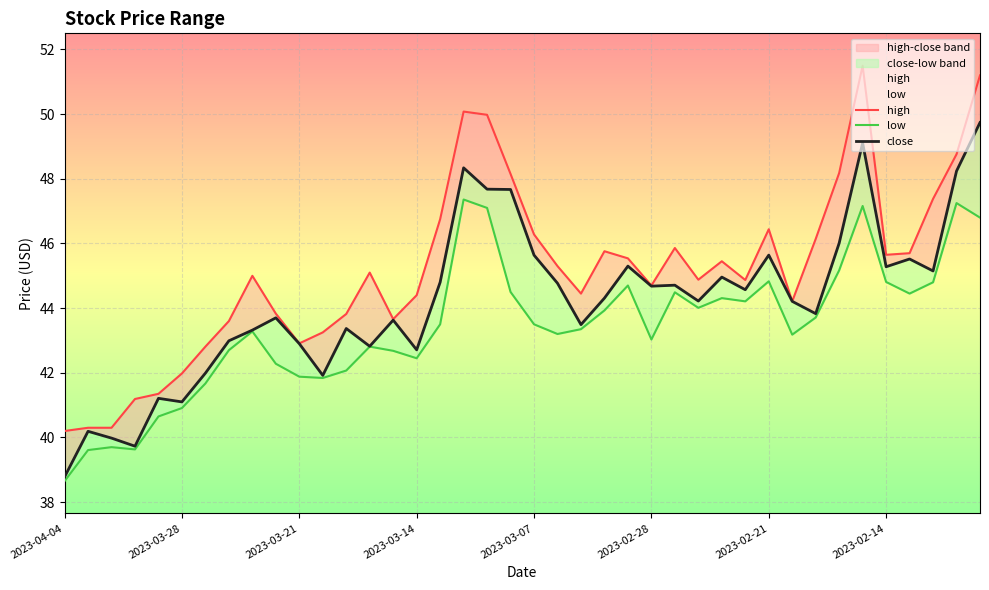

What position from the left is 38?

39